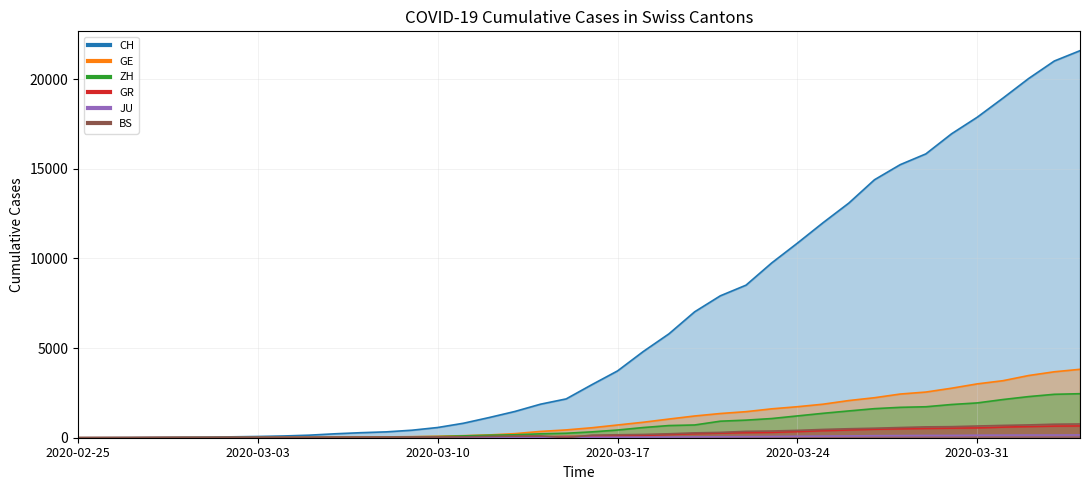

Which series reaches the minimum Y coordinate?

CH